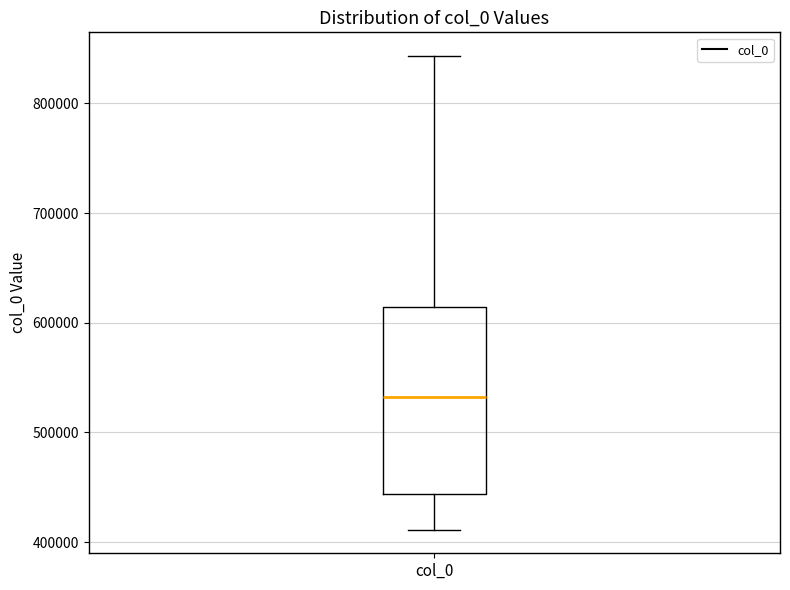

Transcribe this box plot: give where the median line is, the range the box spans, and where the two whiskers end, as read against the y-axis. The values are not printed on the chart, so give them approximately, as read against the axis.

median 530000, box 440000 to 610000, whiskers 410000 to 840000